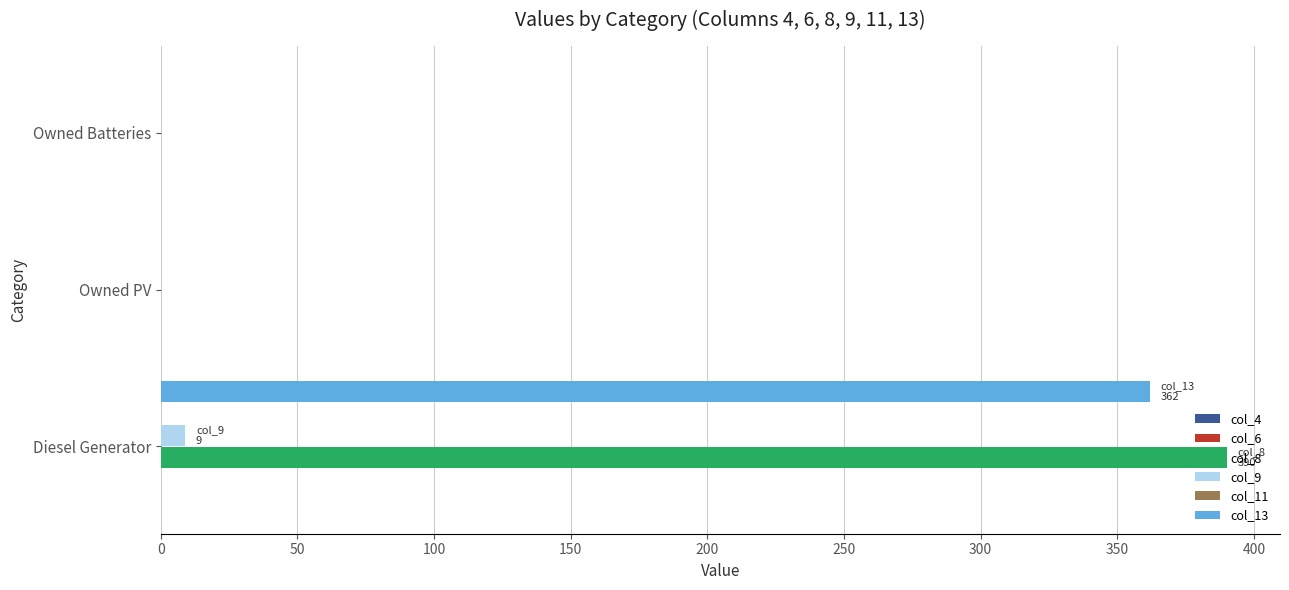

At which category is the sum across all series the highest?

Diesel Generator